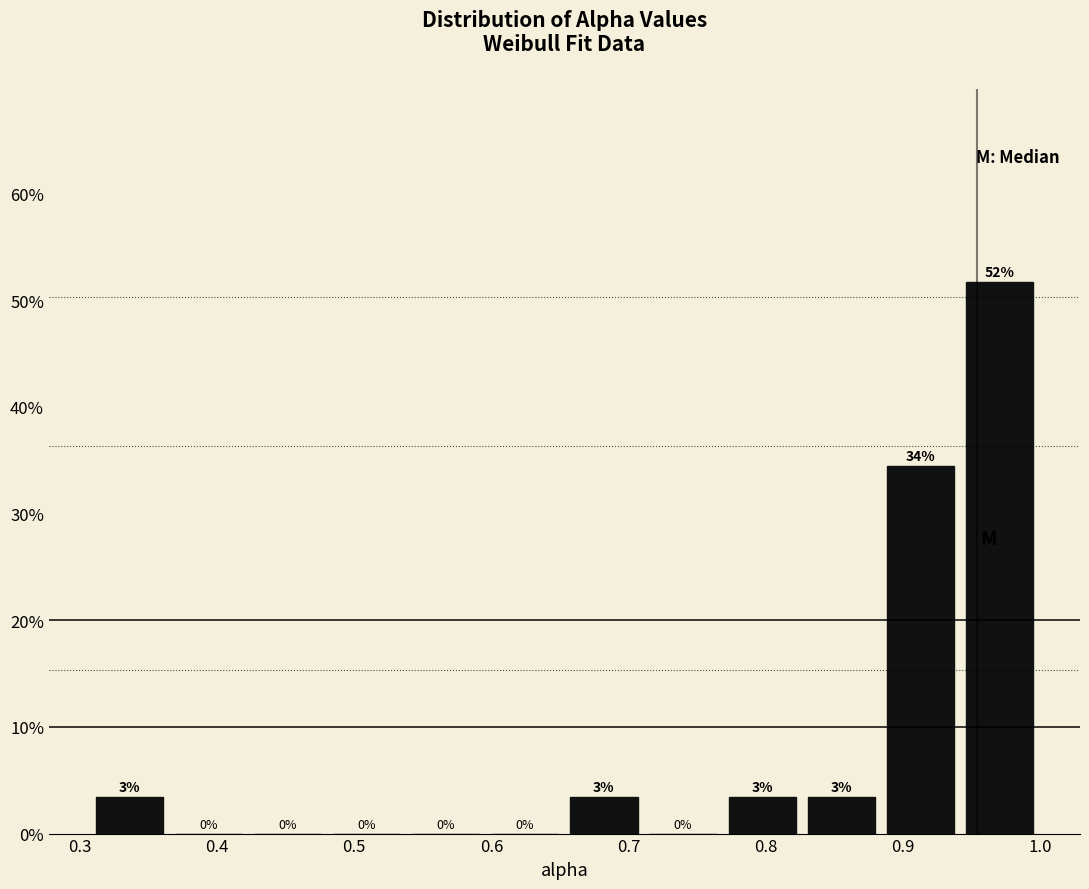

Which range on the x-axis has the tallest bar?

0.94 to 1.00